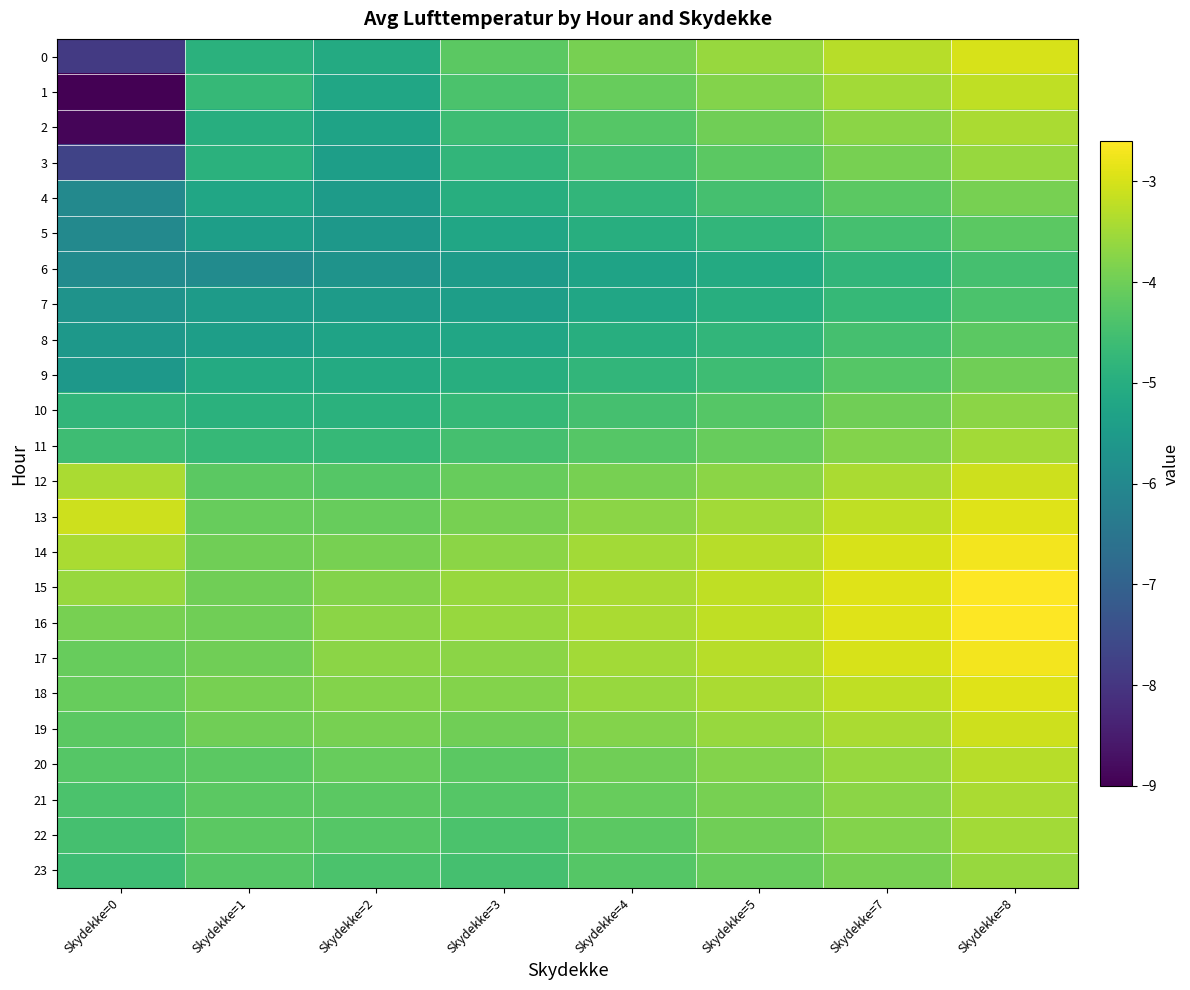

Which series has the largest total across all categories?

15